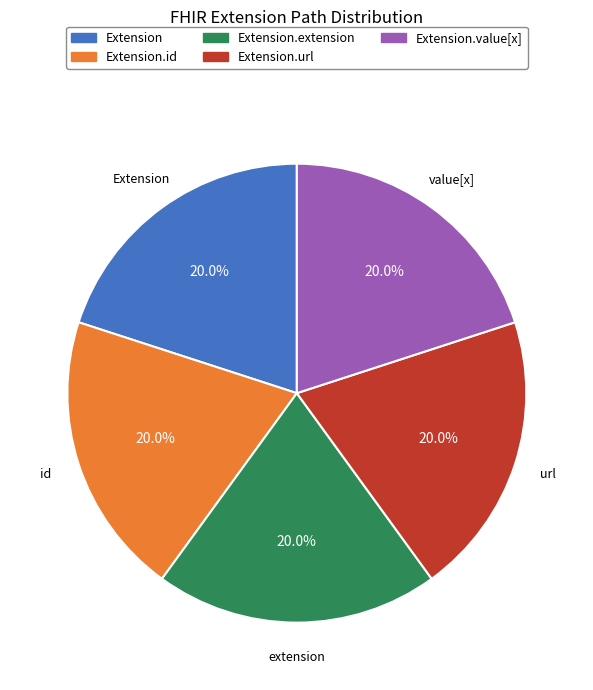

Does any single category account for the majority?

No